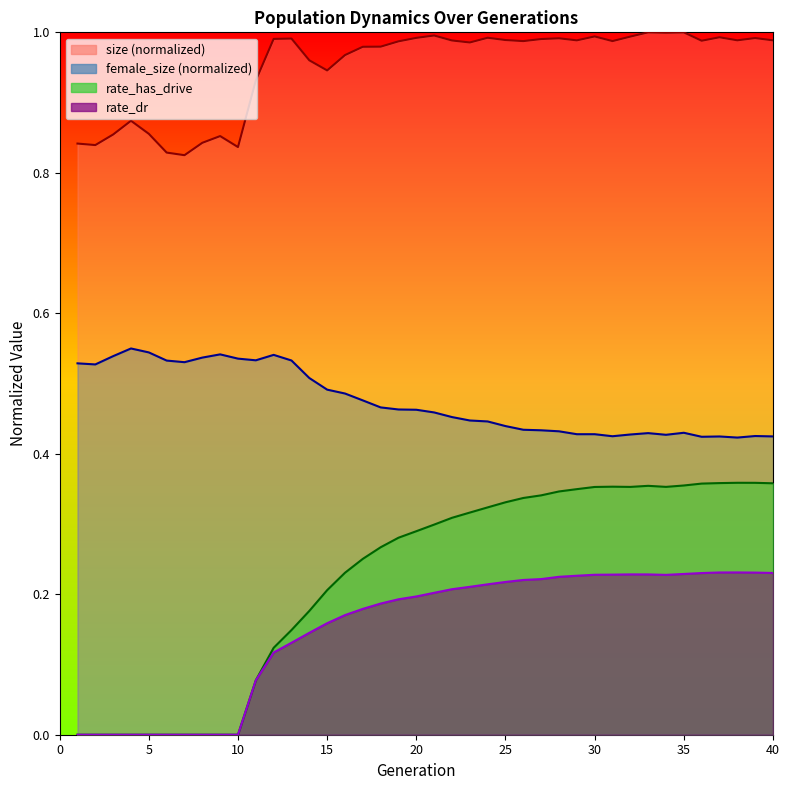

List the series in order of their peak value, highest first.

size, female_size, rate_has_drive, rate_dr